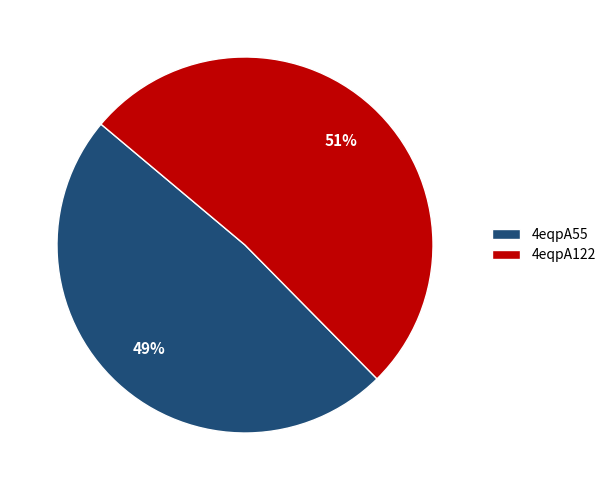

To the nearest percent, what is the average slice percentage?

50%